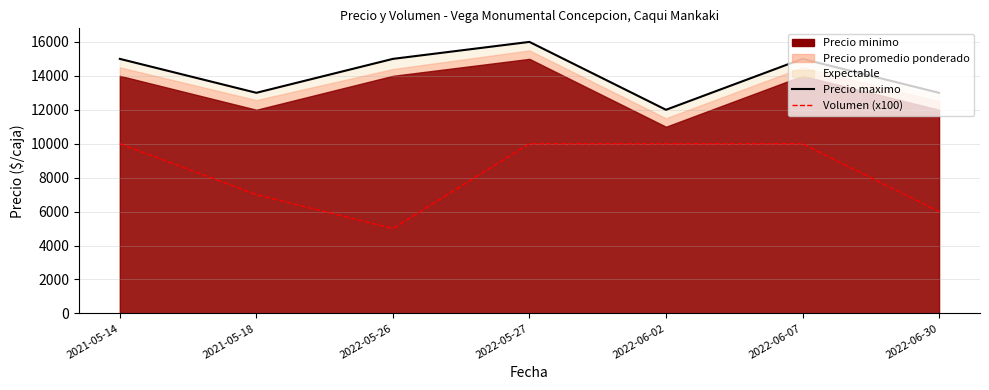

At which category is the sum across all series the highest?

2022-05-27